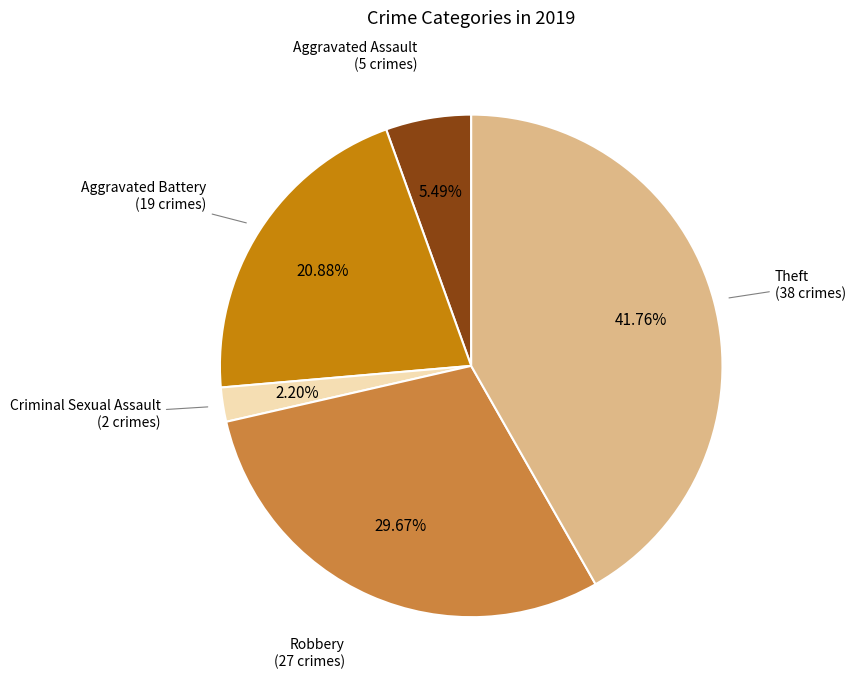

Is there a majority slice in this chart?

No